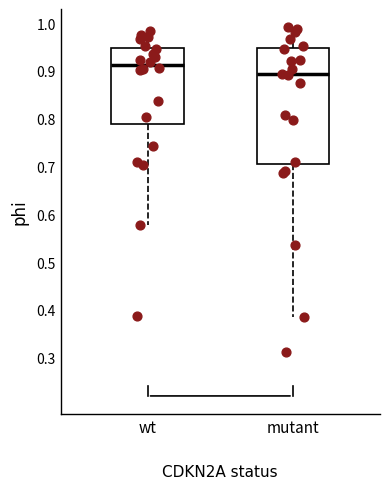

Reading left to right, transcribe this box plot: for each box, give where its median line is, the range the box spans, and where its two whiskers end, as read against the y-axis. The values are not printed on the chart, so give them approximately, as read against the axis.

wt: median 0.91, box 0.79 to 0.95, whiskers 0.58 to 0.98
mutant: median 0.89, box 0.70 to 0.95, whiskers 0.38 to 0.99